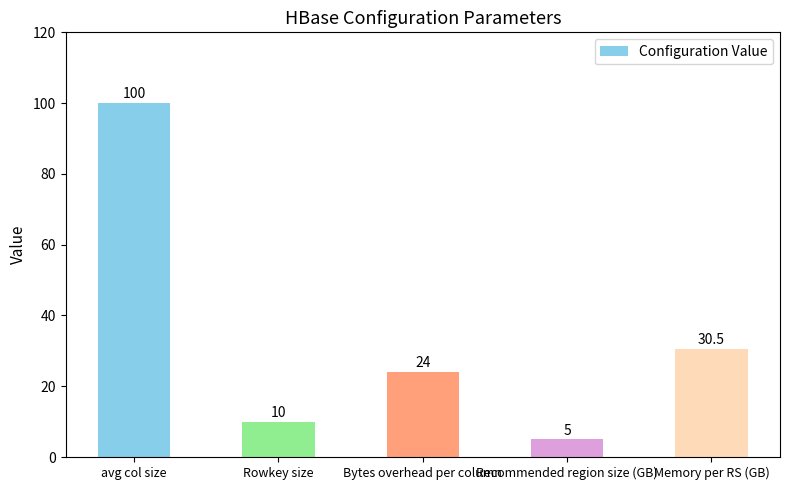

What is the label of the 5th bar from the left?

Memory per RS (GB)